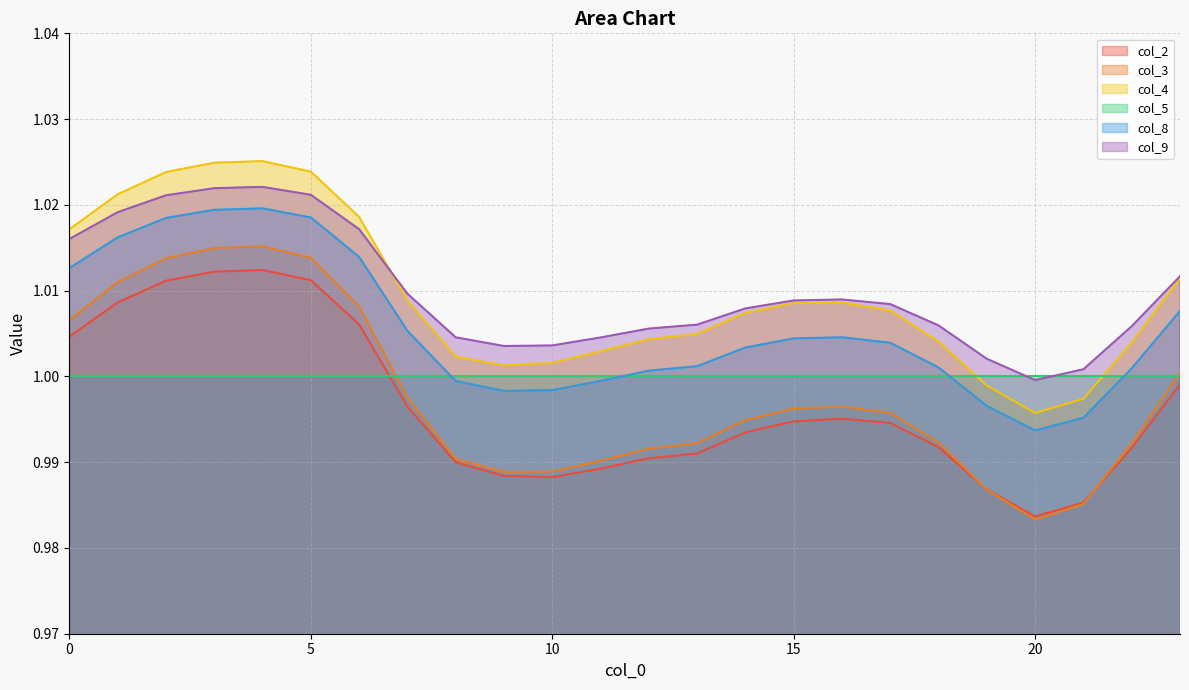

How many lines are shown in the chart?

6